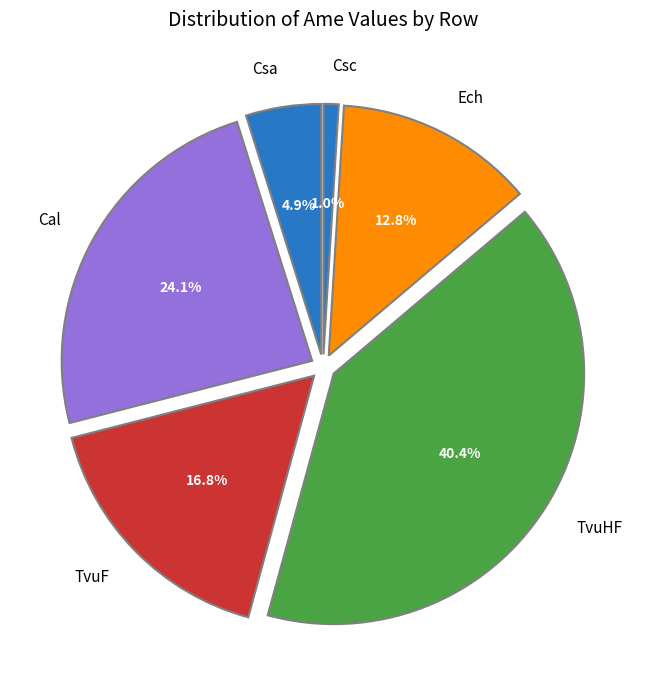

Between Csa and TvuF, which is larger?

TvuF